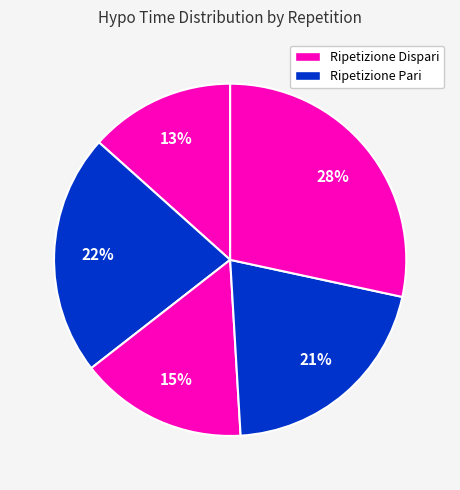

How many slices are in this pie chart?

5